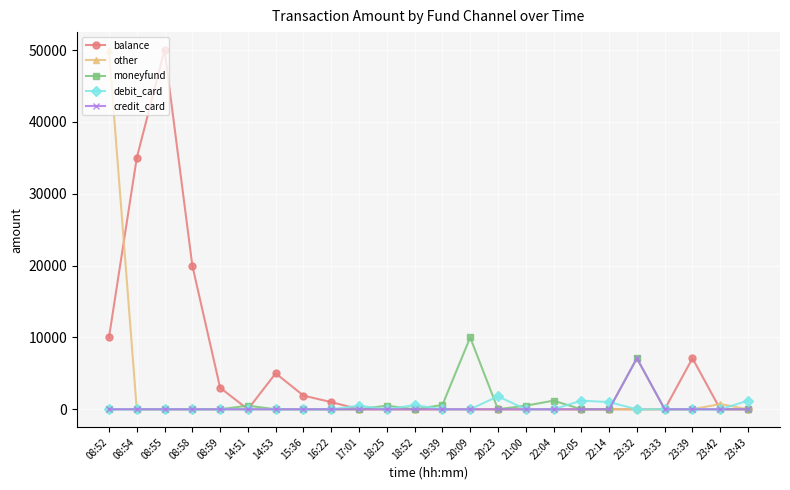

What are all the series names shown in the legend?

balance, other, moneyfund, debit_card, credit_card